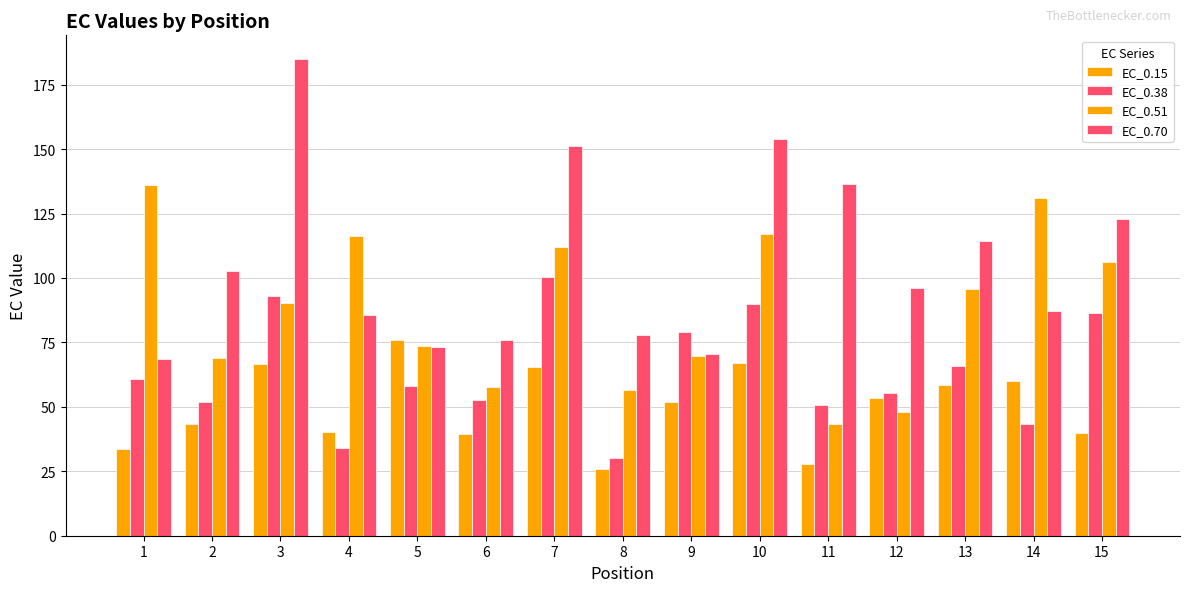

How many values in the EC_0.70 series are below 96?

7